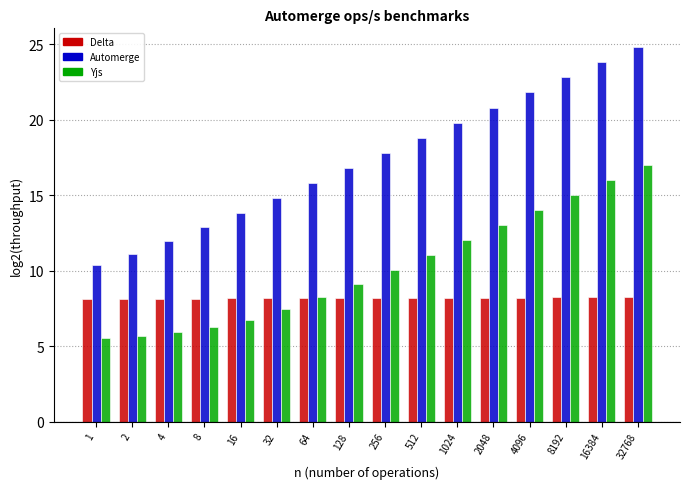

What is the difference between the second highest and second lowest values in the Yjs series?

10.3